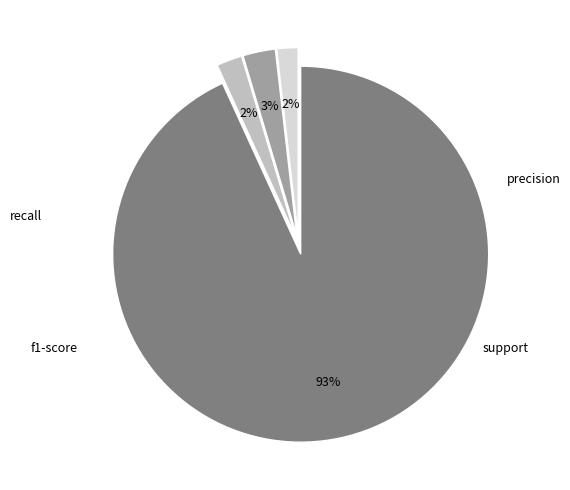

Which has a higher value, recall or f1-score?

recall